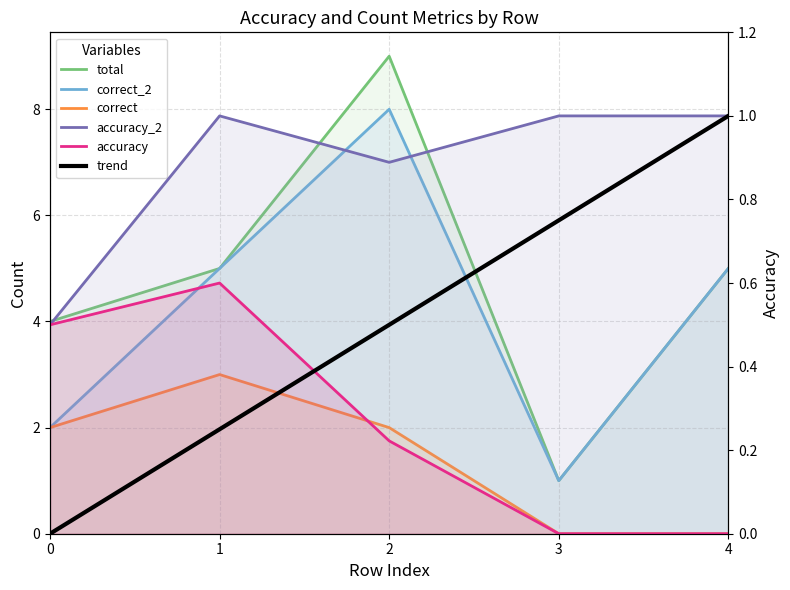

What is the difference between the maximum and minimum values in the trend series?

1.0